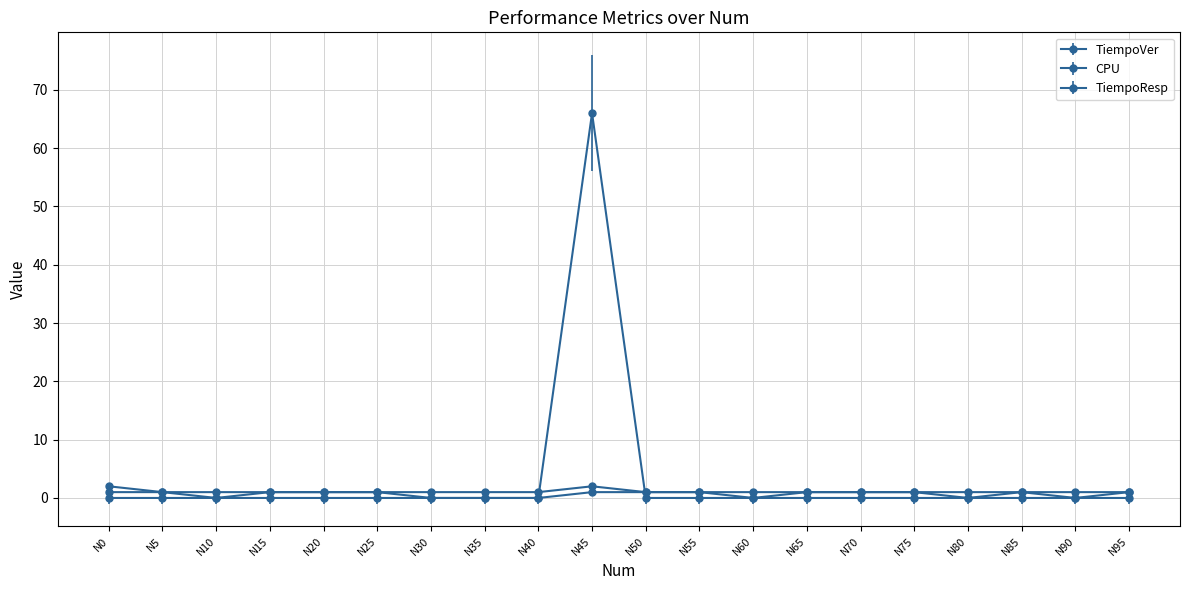

What is the maximum value for CPU?

66